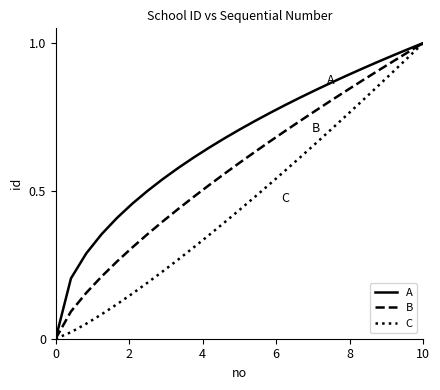

List the series in order of their overall mean, highest first.

A, B, C